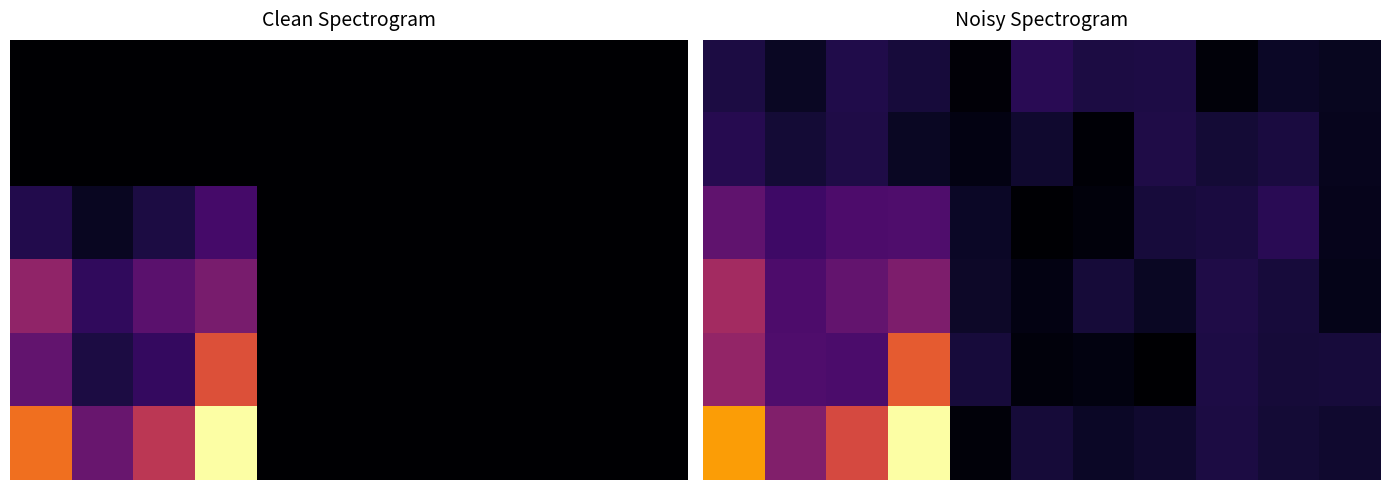

What is the maximum value for 2?

10.7